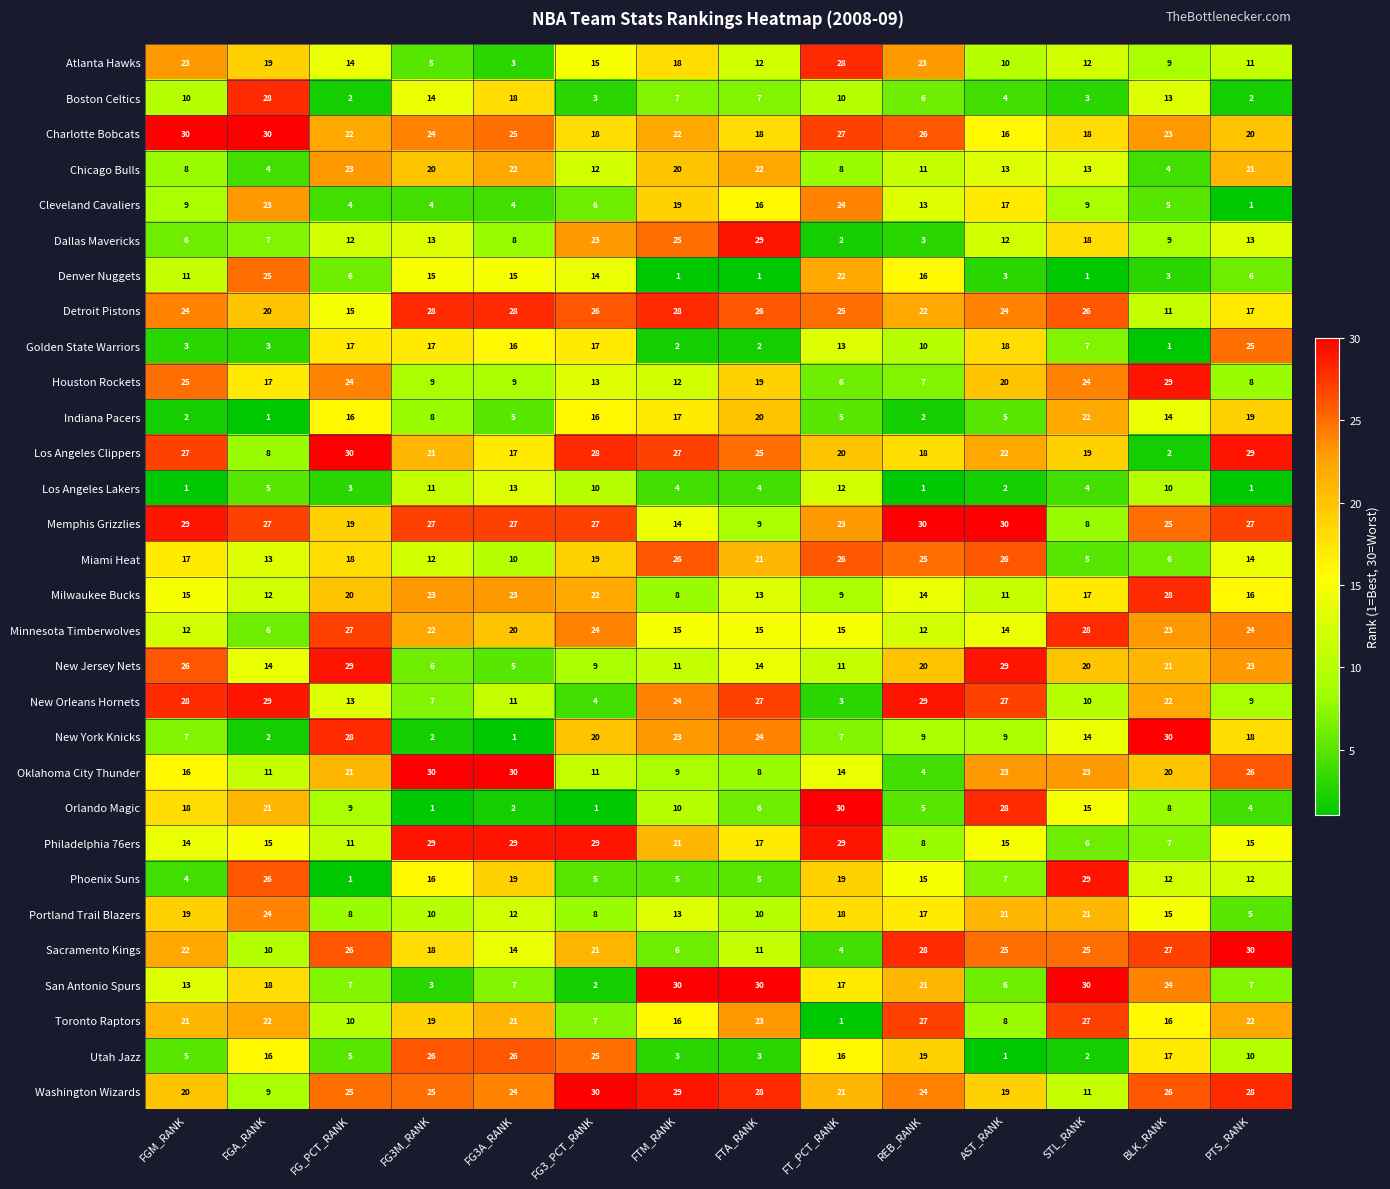

True or false: Denver Nuggets has a value of 14 at FG3_PCT_RANK.

True